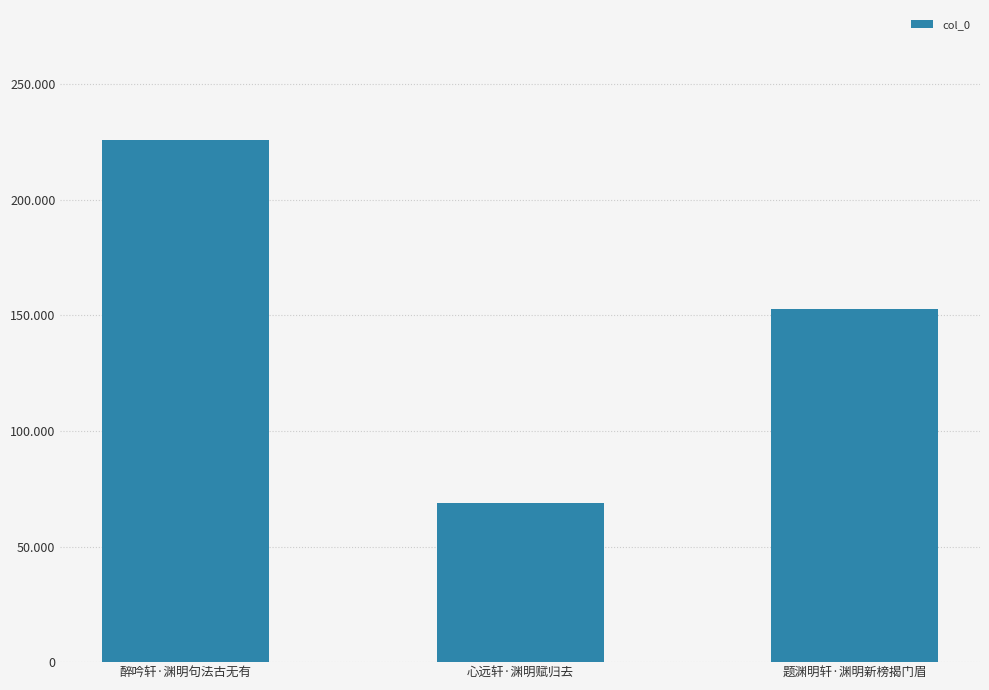

Are the bars horizontal?

No